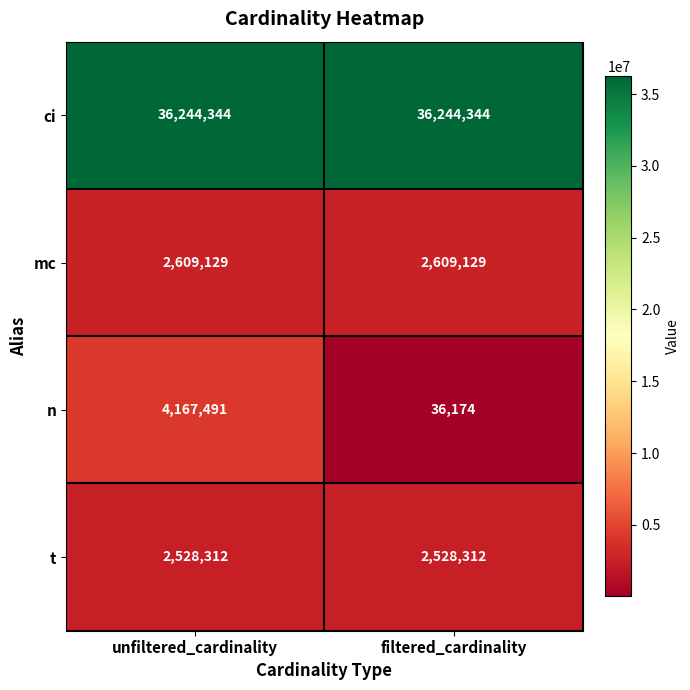

Reading left to right, what are all the values shown in this chart?

ci: unfiltered_cardinality=36244344	filtered_cardinality=36244344
mc: unfiltered_cardinality=2609129	filtered_cardinality=2609129
n: unfiltered_cardinality=4167491	filtered_cardinality=36174
t: unfiltered_cardinality=2528312	filtered_cardinality=2528312